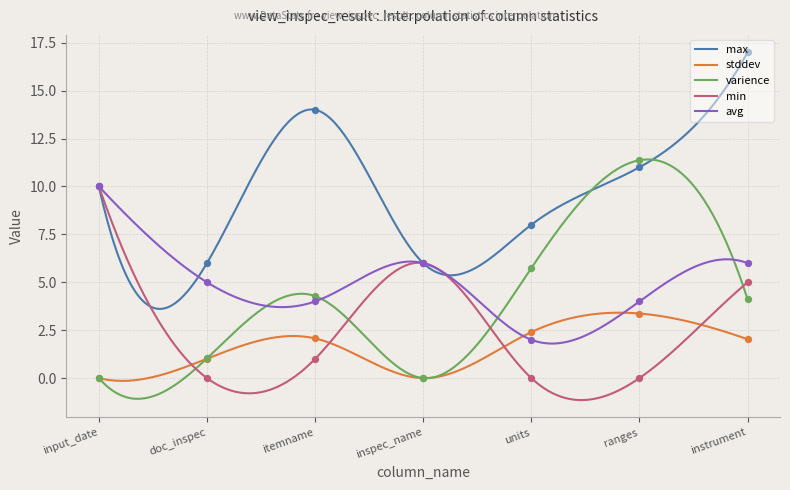

At which category is the sum across all series the highest?

instrument